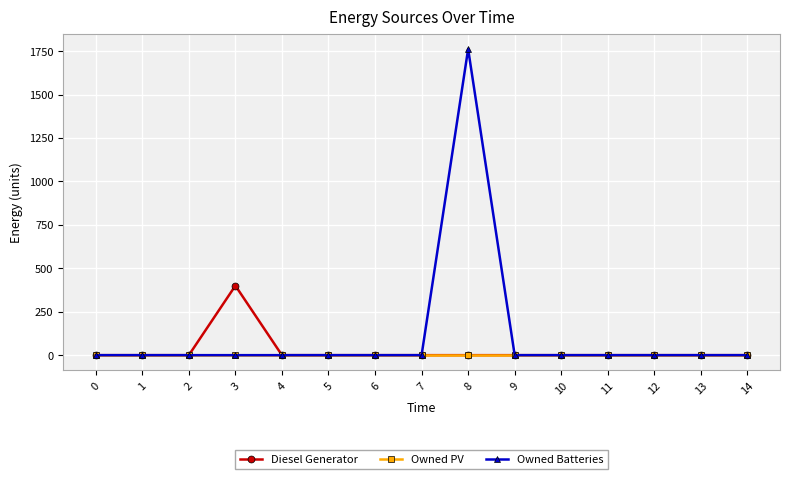

Reading left to right, what are all the values shown in this chart?

Diesel Generator: 0	0	0	400	0	0	0	0	0	0	0	0	0	0	0
Owned PV: 0	0	0	0	0	0	0	0	0	0	0	0	0	0	0
Owned Batteries: 0	0	0	0	0	0	0	0	1762	0	0	0	0	0	0